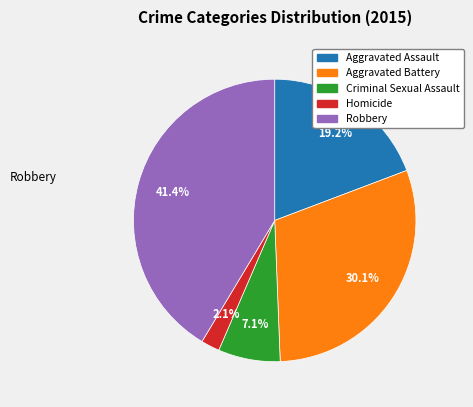

What is the smallest slice in the pie chart?

Homicide